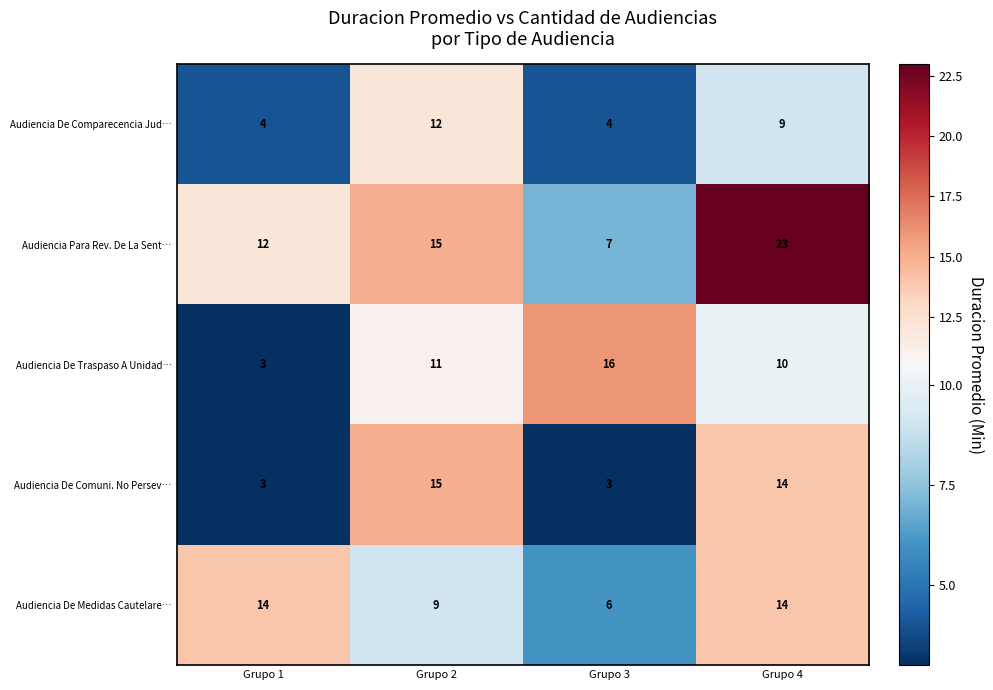

Reading right to left, extract all data points from this chart.

Audiencia De Comparecencia Jud…: Grupo 4=9	Grupo 3=4	Grupo 2=12	Grupo 1=4
Audiencia Para Rev. De La Sent…: Grupo 4=23	Grupo 3=7	Grupo 2=15	Grupo 1=12
Audiencia De Traspaso A Unidad…: Grupo 4=10	Grupo 3=16	Grupo 2=11	Grupo 1=3
Audiencia De Comuni. No Persev…: Grupo 4=14	Grupo 3=3	Grupo 2=15	Grupo 1=3
Audiencia De Medidas Cautelare…: Grupo 4=14	Grupo 3=6	Grupo 2=9	Grupo 1=14